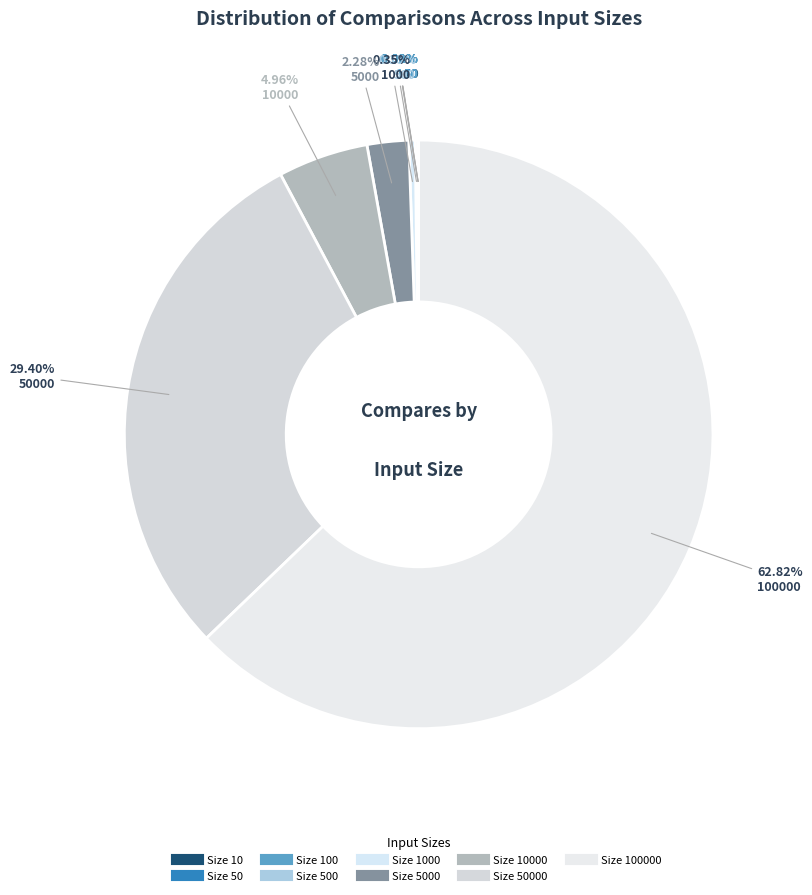

What is the smallest slice in the pie chart?

10